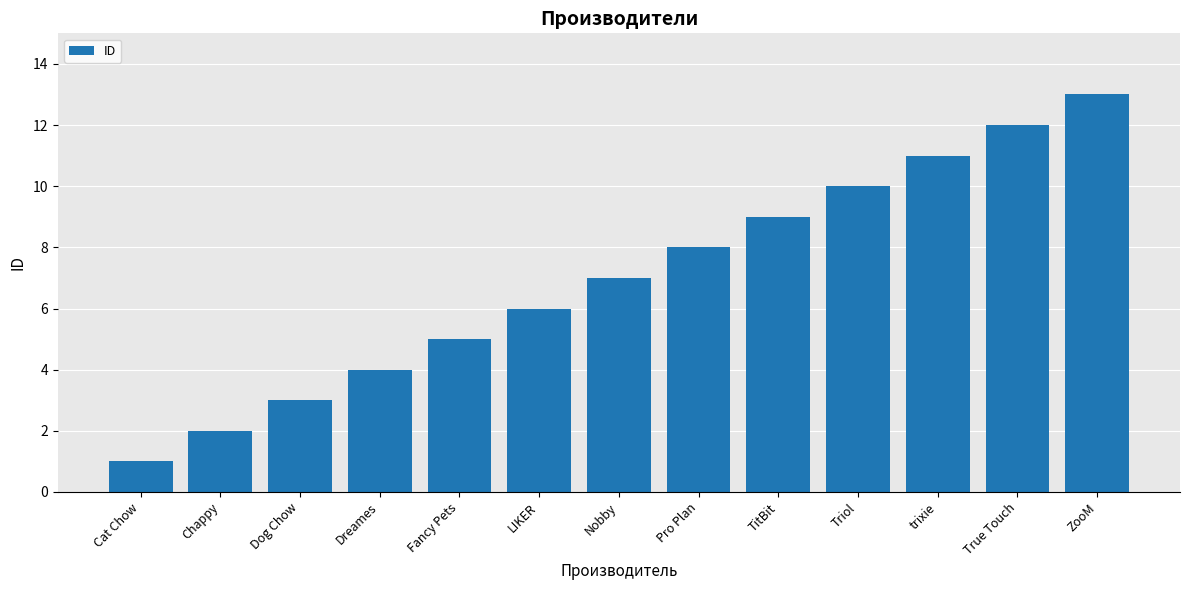

Which has a higher value, Nobby or Pro Plan?

Pro Plan